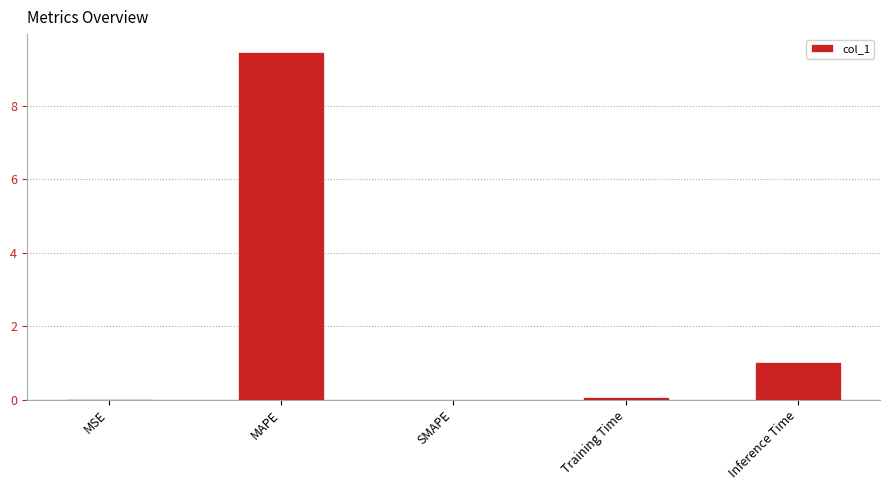

True or false: the data shows 6.6 at MAPE.

False